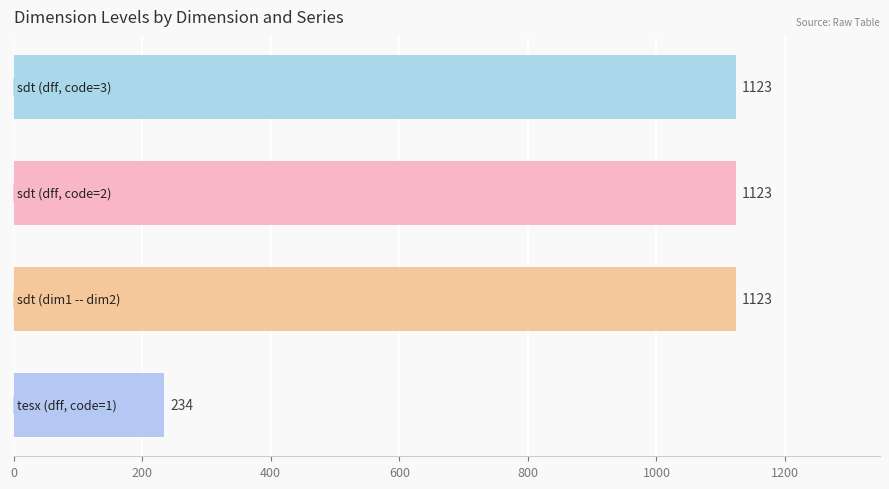

What is the value of the 3rd bar from the top?

1123